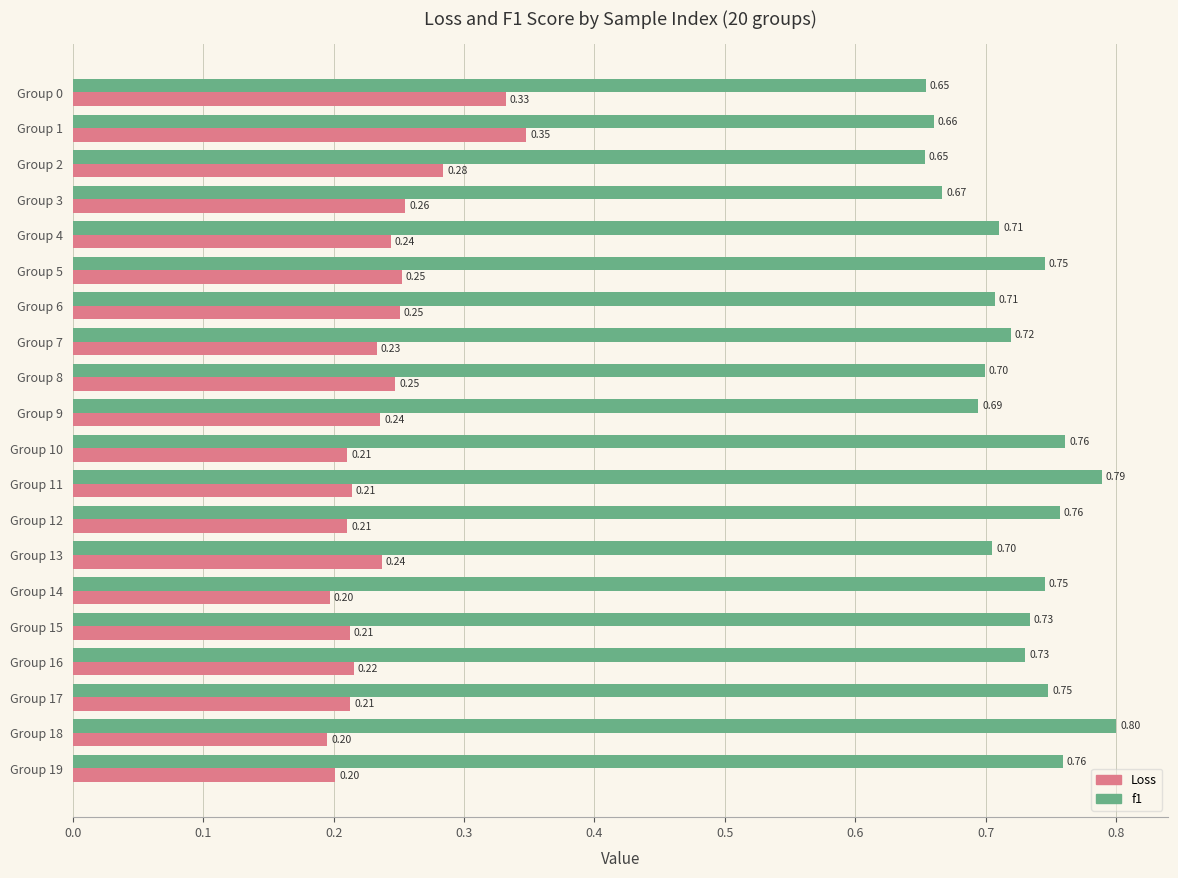

What is the difference between the highest and lowest values at Group 5?

0.5